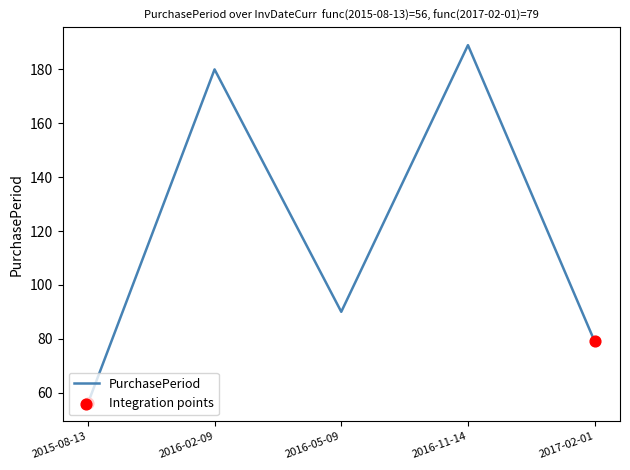

Which has a higher value, 2017-02-01 or 2016-11-14?

2016-11-14